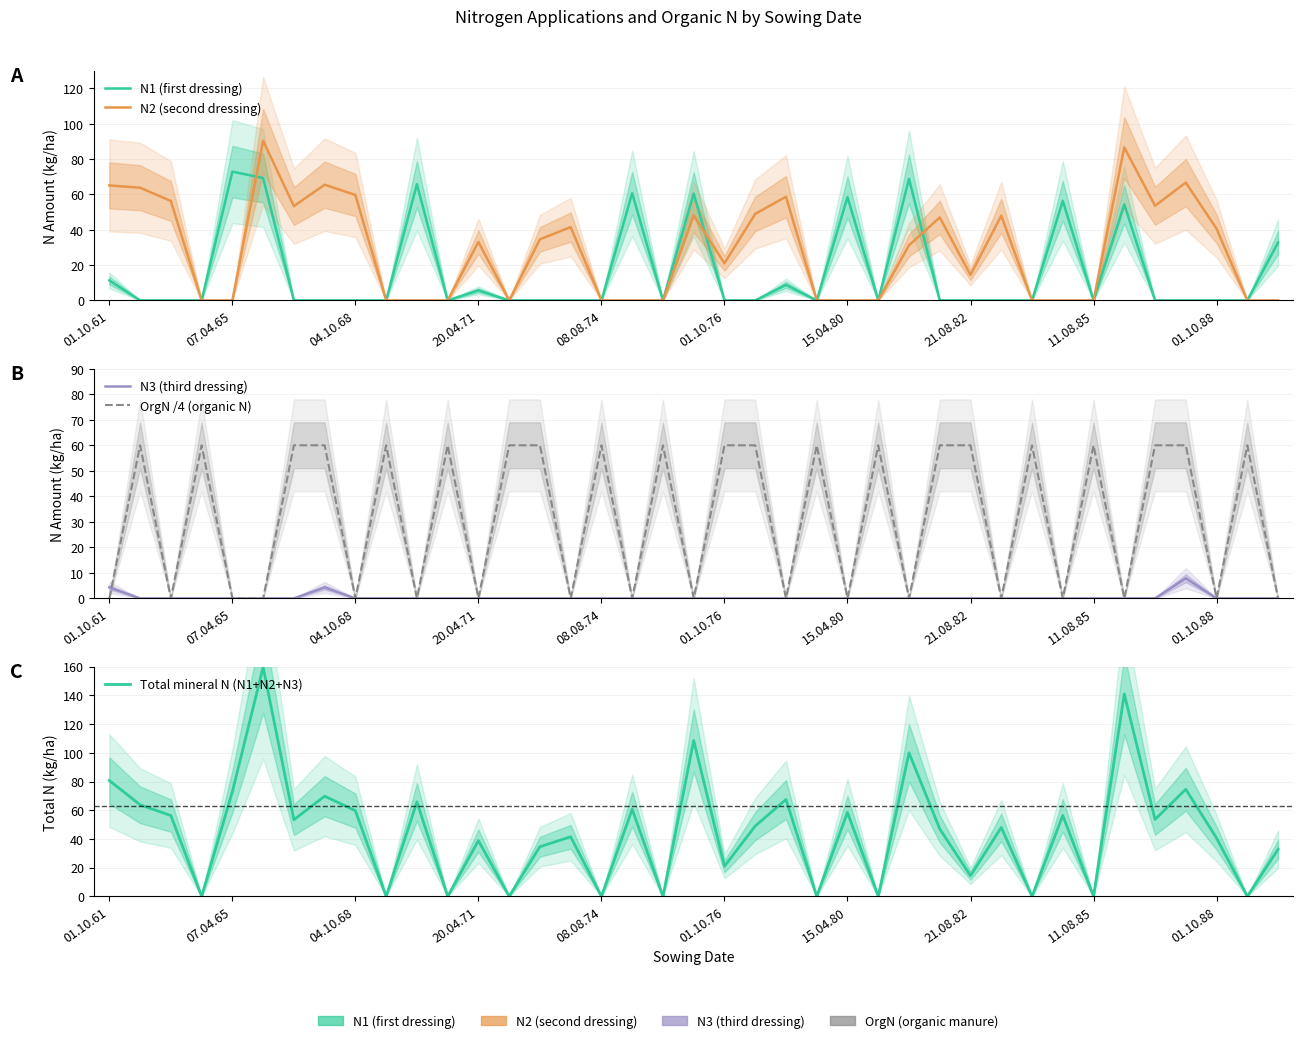

True or false: N2 (second dressing) and N3 (third dressing) intersect in this chart.

False